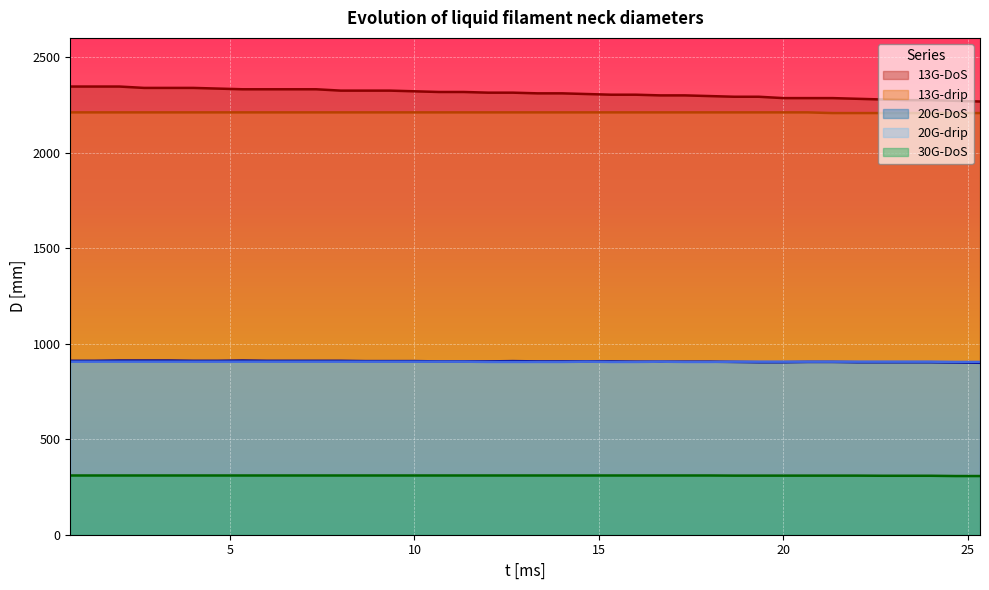

What is the minimum value for 30G-DoS?

307.1